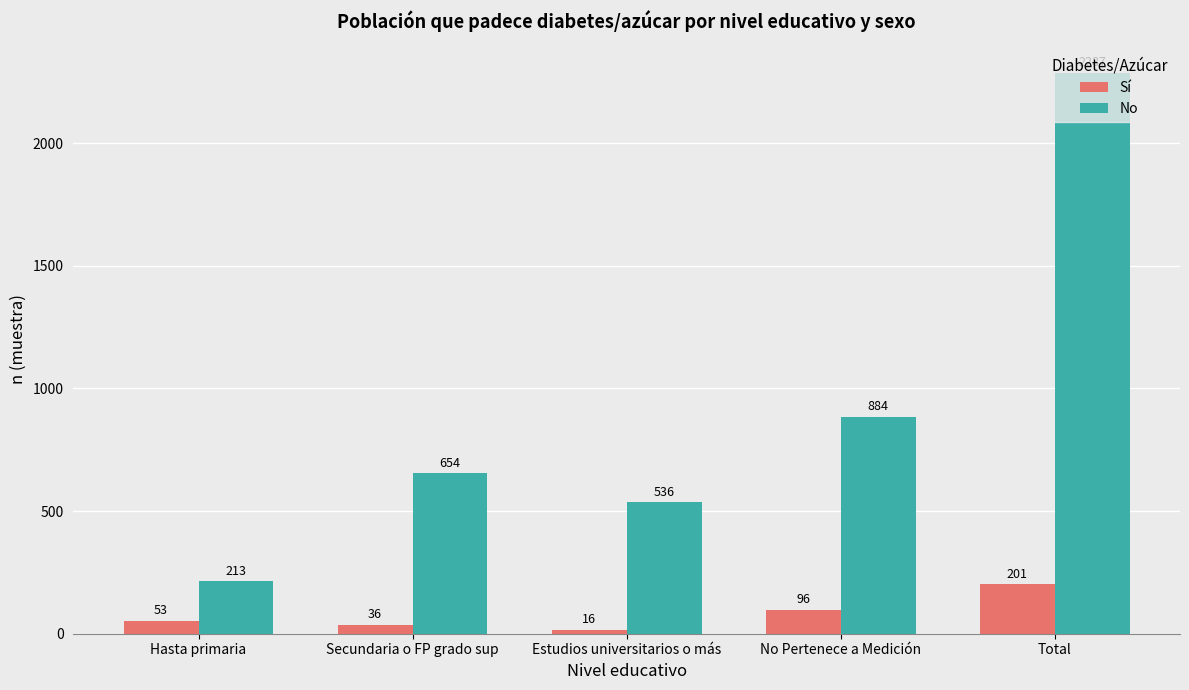

What is the smallest value displayed?

16